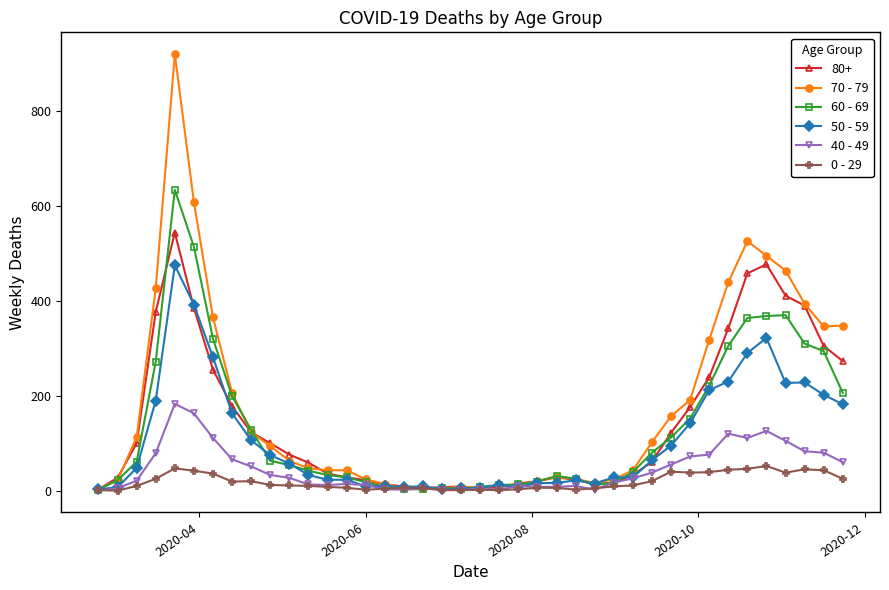

Which series has the widest spread of values?

70 - 79